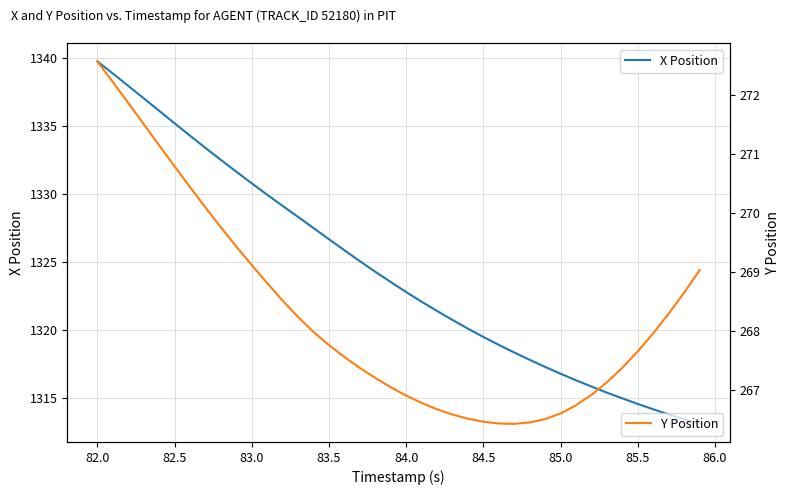

What is the greatest value displayed?

1339.7